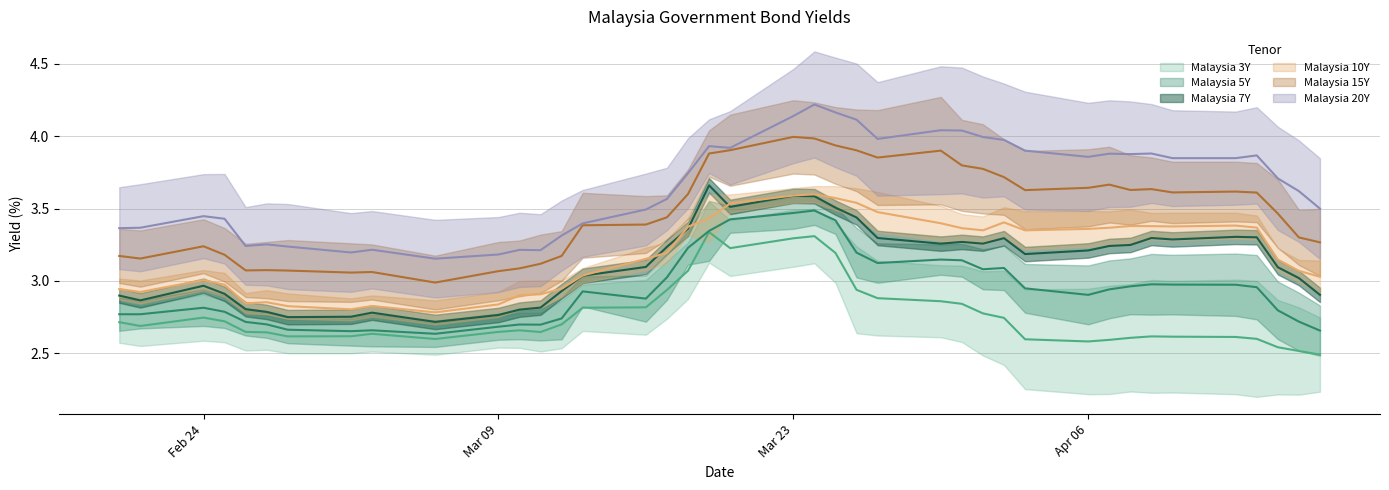

Reading left to right, transcribe all the data shown in this chart.

Malaysia 3Y: 2.7	2.7	2.7	2.7	2.6	2.6	2.6	2.6	2.6	2.6	2.6	2.7	2.6	2.7	2.8	2.8	2.9	3.1	3.3	3.2	3.3	3.3	3.2	2.9	2.9	2.9	2.8	2.8	2.7	2.6	2.6	2.6	2.6	2.6	2.6	2.6	2.6	2.5	2.5	2.5
Malaysia 5Y: 2.8	2.8	2.8	2.8	2.7	2.7	2.7	2.7	2.7	2.6	2.7	2.7	2.7	2.7	2.9	2.9	3.0	3.2	3.3	3.4	3.5	3.5	3.4	3.2	3.1	3.1	3.1	3.1	3.1	2.9	2.9	2.9	3.0	3.0	3.0	3.0	3.0	2.8	2.7	2.7
Malaysia 7Y: 2.9	2.9	3.0	2.9	2.8	2.8	2.8	2.8	2.8	2.7	2.8	2.8	2.8	2.9	3.0	3.1	3.2	3.4	3.7	3.5	3.6	3.6	3.5	3.4	3.3	3.3	3.3	3.3	3.3	3.2	3.2	3.2	3.2	3.3	3.3	3.3	3.3	3.1	3.0	2.9
Malaysia 10Y: 2.9	2.9	3.0	3.0	2.8	2.9	2.8	2.8	2.8	2.8	2.8	2.9	2.9	2.9	3.0	3.2	3.2	3.4	3.4	3.5	3.6	3.6	3.6	3.5	3.5	3.4	3.4	3.4	3.4	3.4	3.4	3.4	3.4	3.4	3.4	3.4	3.4	3.1	3.1	3.0
Malaysia 15Y: 3.2	3.2	3.2	3.2	3.1	3.1	3.1	3.1	3.1	3.0	3.1	3.1	3.1	3.2	3.4	3.4	3.4	3.6	3.9	3.9	4.0	4.0	3.9	3.9	3.9	3.9	3.8	3.8	3.7	3.6	3.6	3.7	3.6	3.6	3.6	3.6	3.6	3.5	3.3	3.3
Malaysia 20Y: 3.4	3.4	3.4	3.4	3.2	3.3	3.2	3.2	3.2	3.2	3.2	3.2	3.2	3.3	3.4	3.5	3.6	3.7	3.9	3.9	4.1	4.2	4.2	4.1	4.0	4.0	4.0	4.0	4.0	3.9	3.9	3.9	3.9	3.9	3.8	3.8	3.9	3.7	3.6	3.5